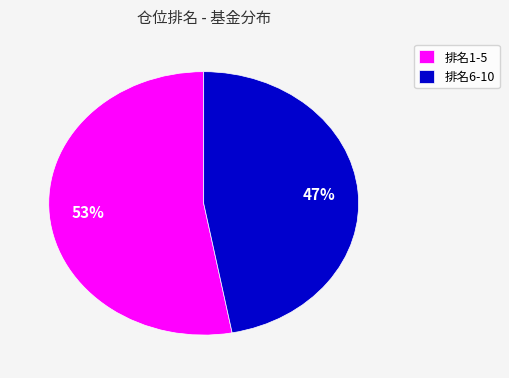

Which has a higher value, 排名1-5 or 排名6-10?

排名1-5